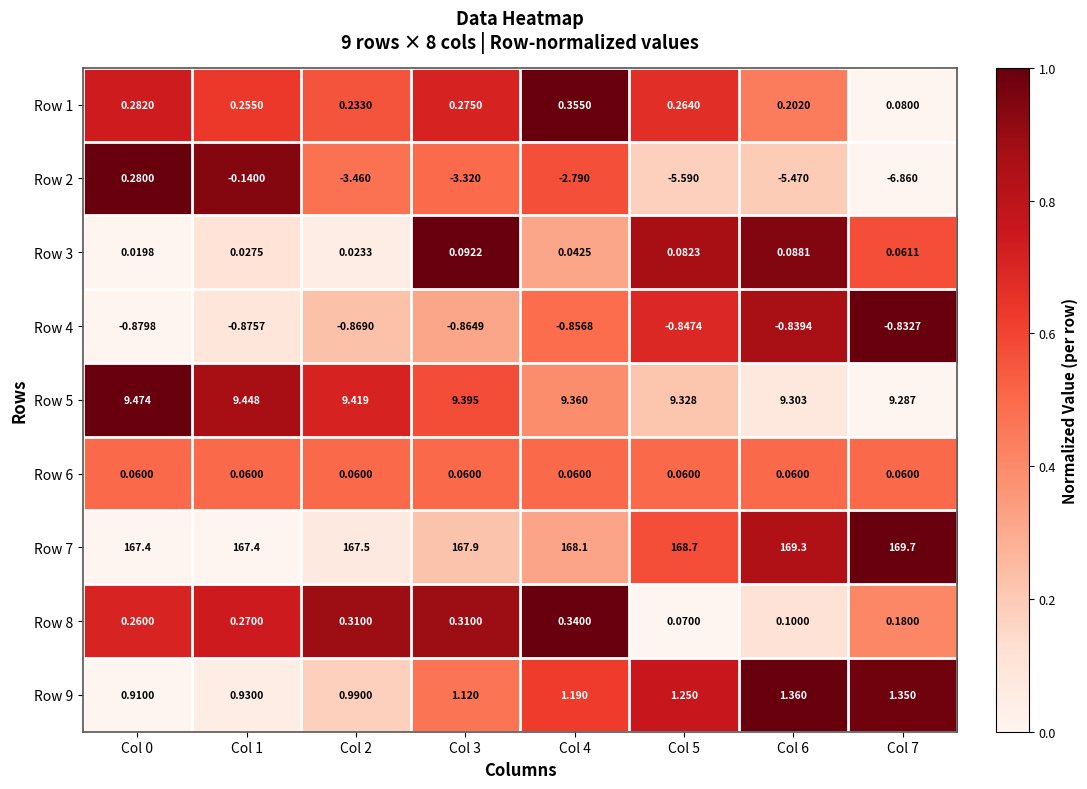

Is the value of Row 4 at Col 5 greater than the value of Row 1 at Col 3?

No